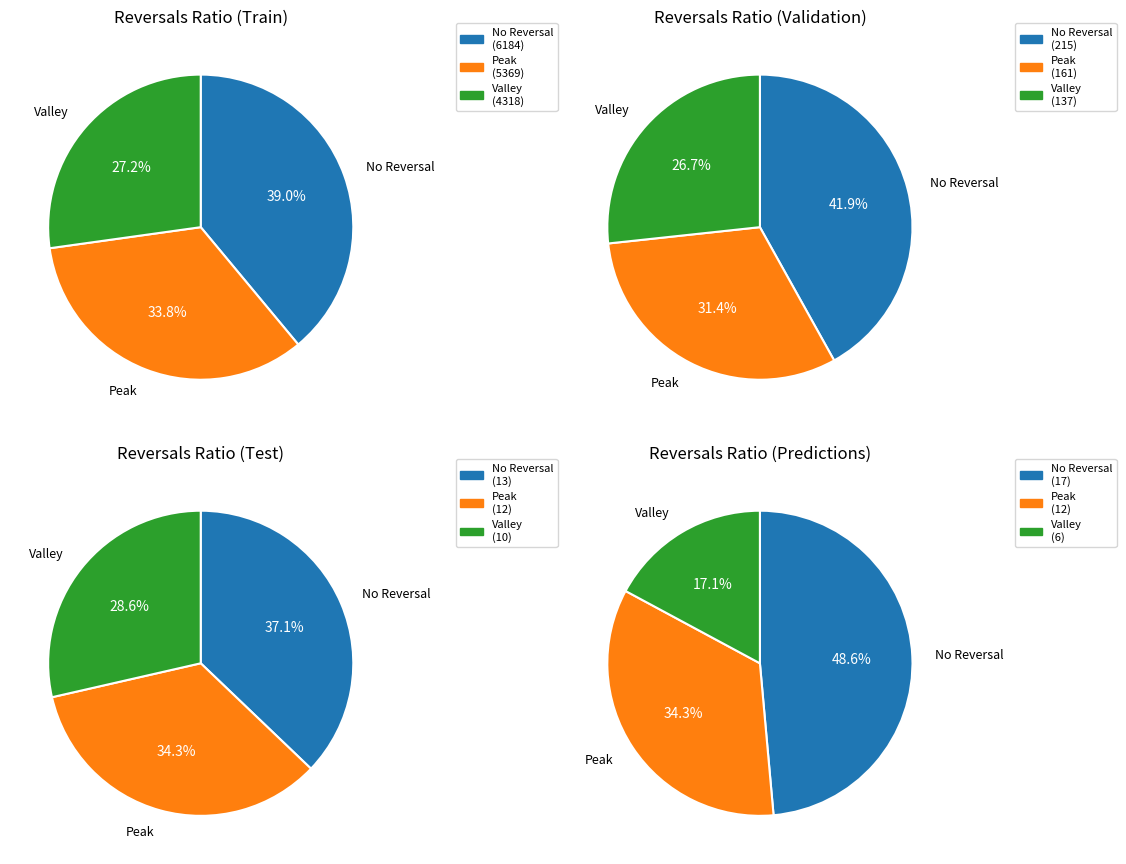

Count the number of slices in the pie.

12